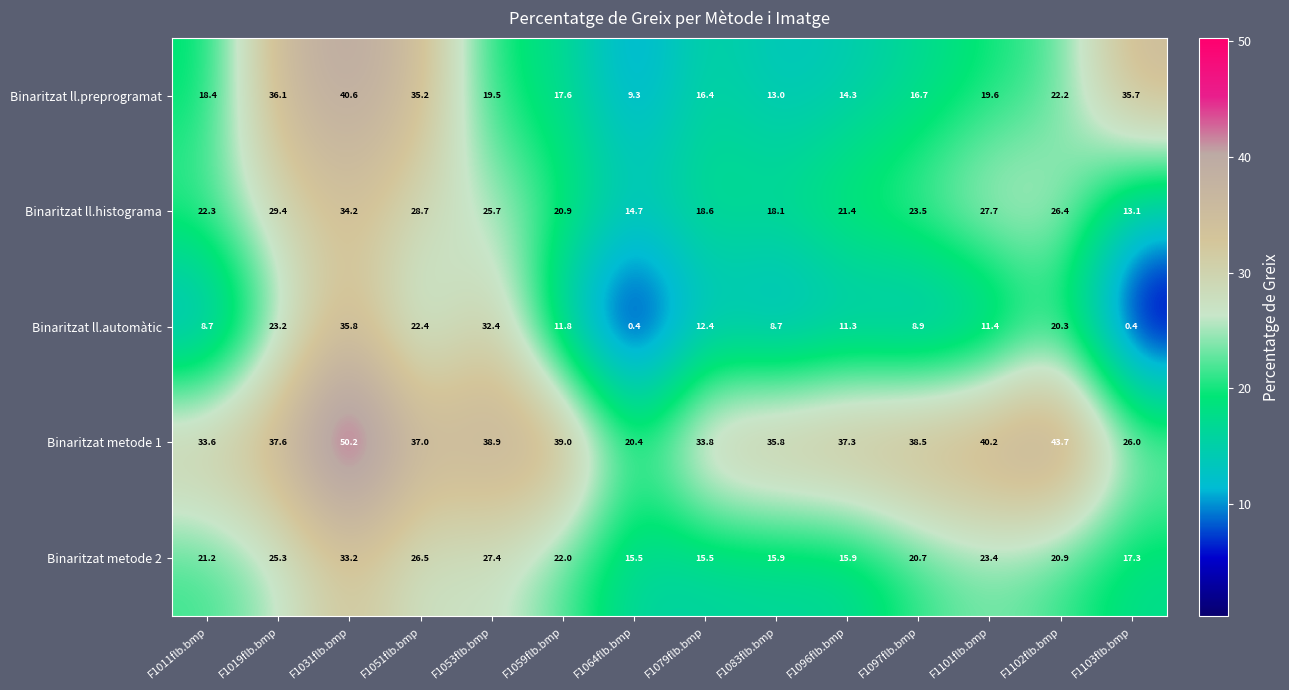

Where is Binaritzat metode 1 nearest to the value 35?

F1083flb.bmp